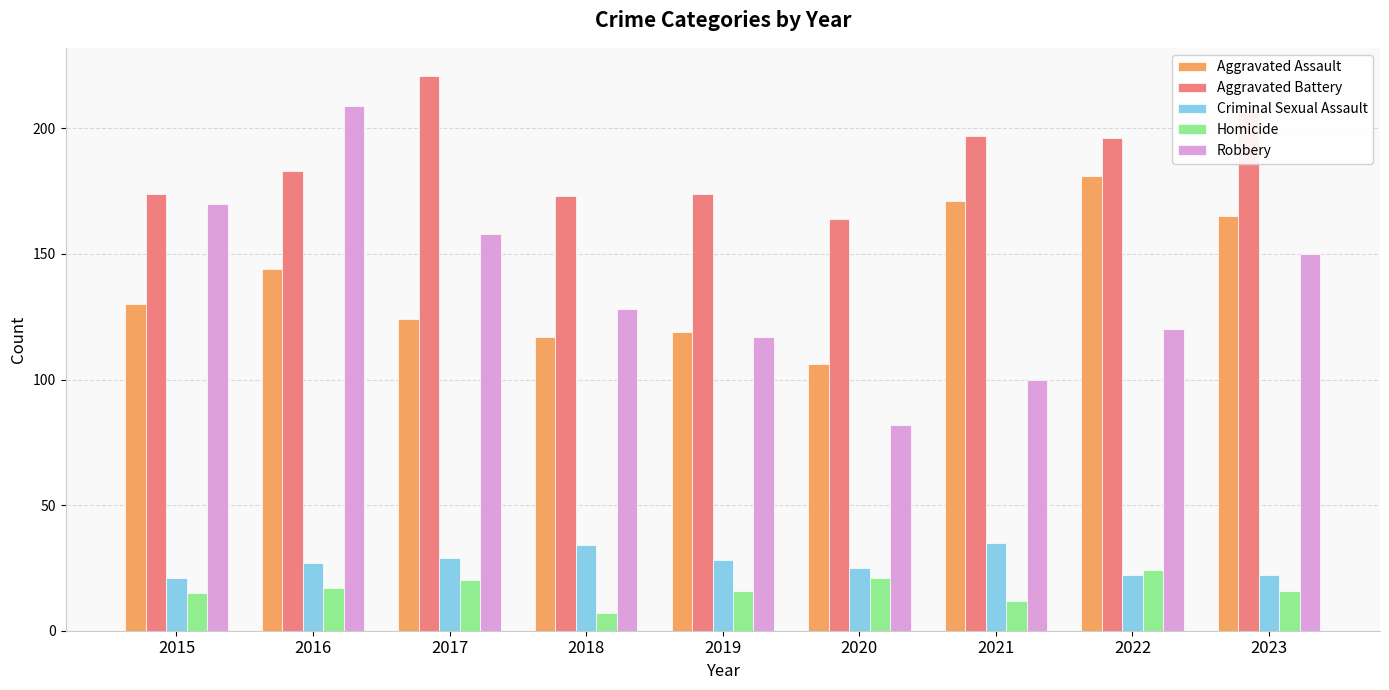

Reading left to right, list all the values displayed in this chart.

Aggravated Assault: 130	144	124	117	119	106	171	181	165
Aggravated Battery: 174	183	221	173	174	164	197	196	207
Criminal Sexual Assault: 21	27	29	34	28	25	35	22	22
Homicide: 15	17	20	7	16	21	12	24	16
Robbery: 170	209	158	128	117	82	100	120	150